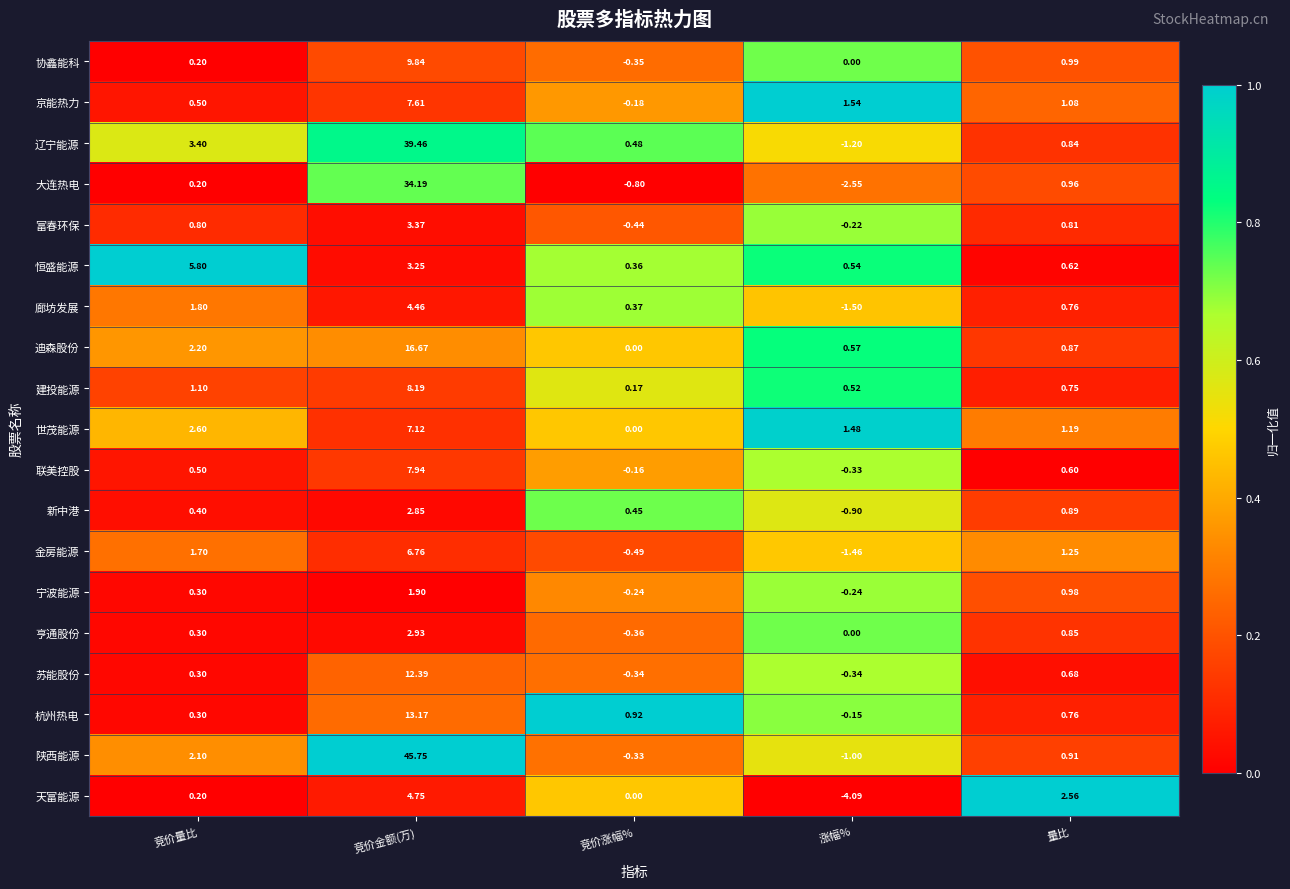

Which category has the lowest value across all series?

涨幅%